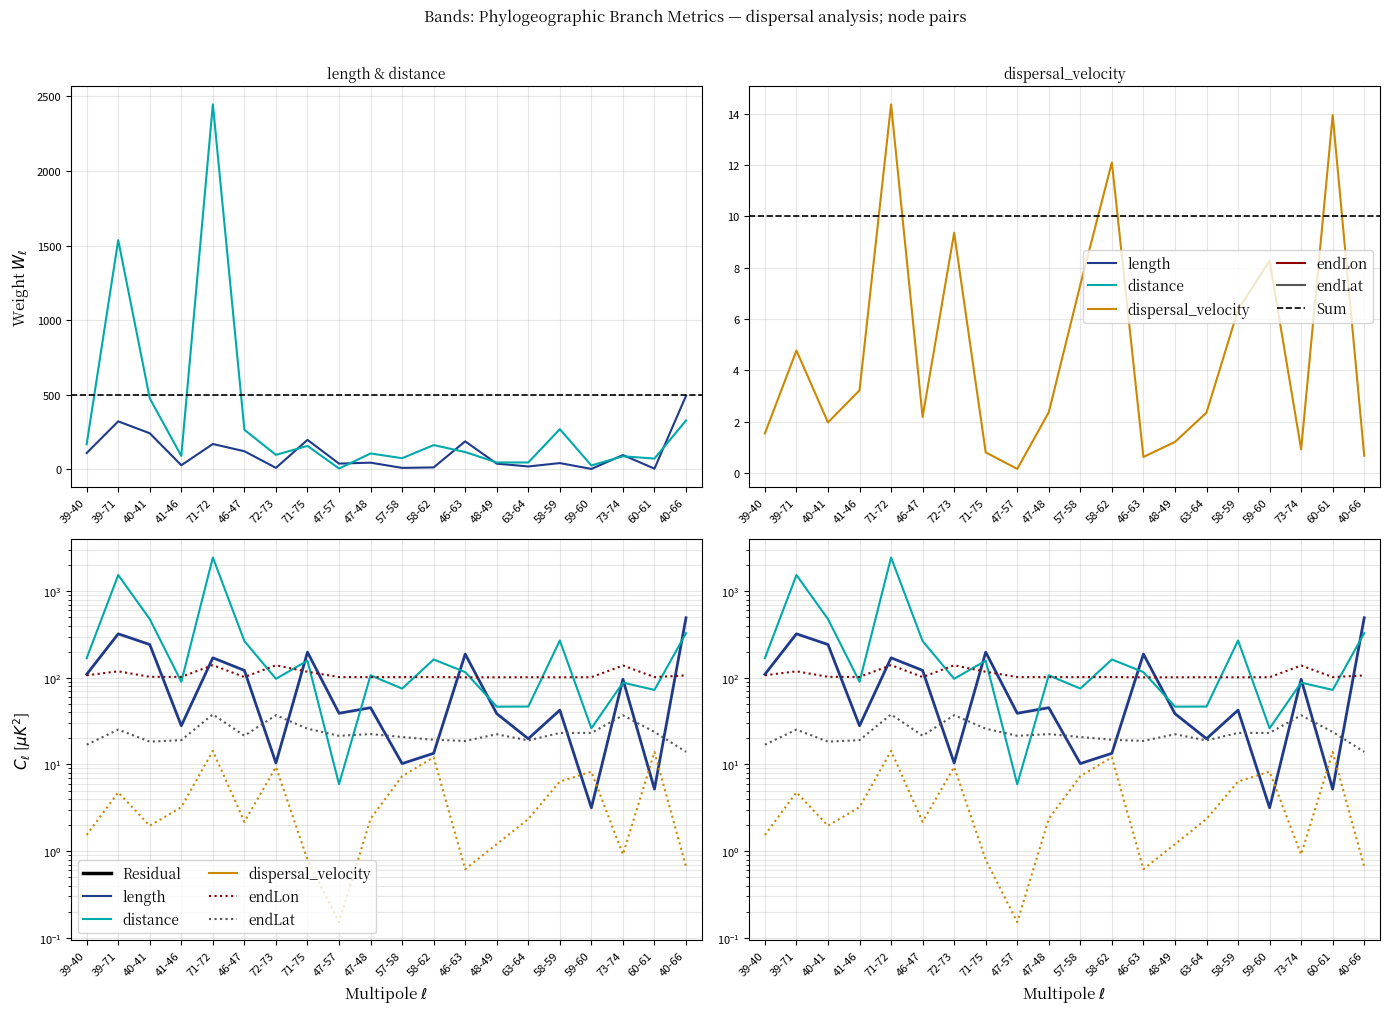

What is the highest value of the length series?

493.3